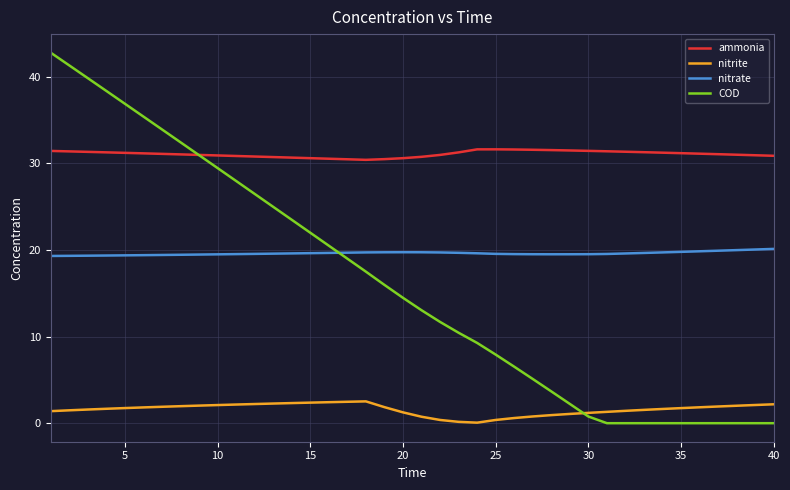

What is the minimum value for nitrate?

19.3